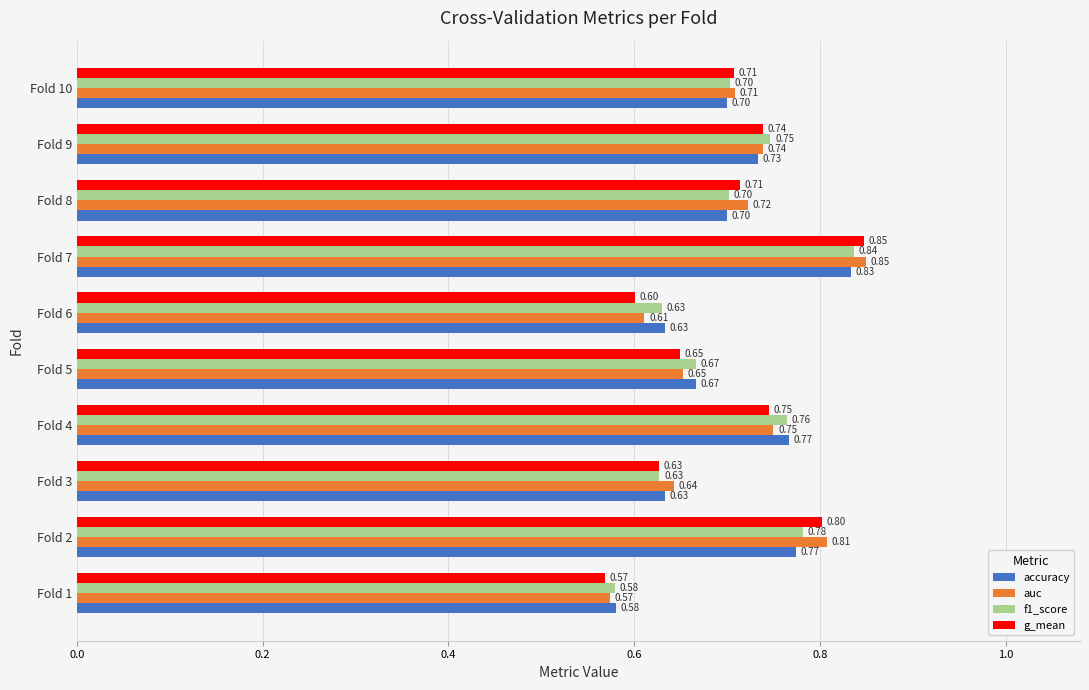

Rank the series by their average value, from lowest to highest.

g_mean, accuracy, f1_score, auc